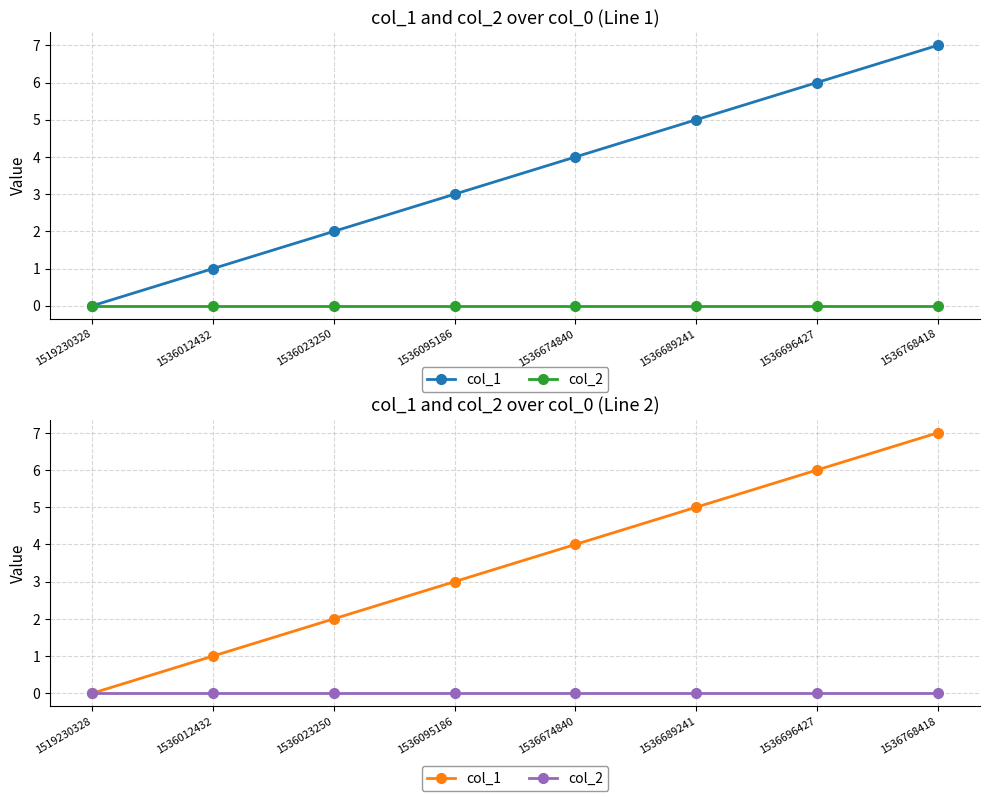

True or false: col_2 and col_1 intersect in this chart.

False